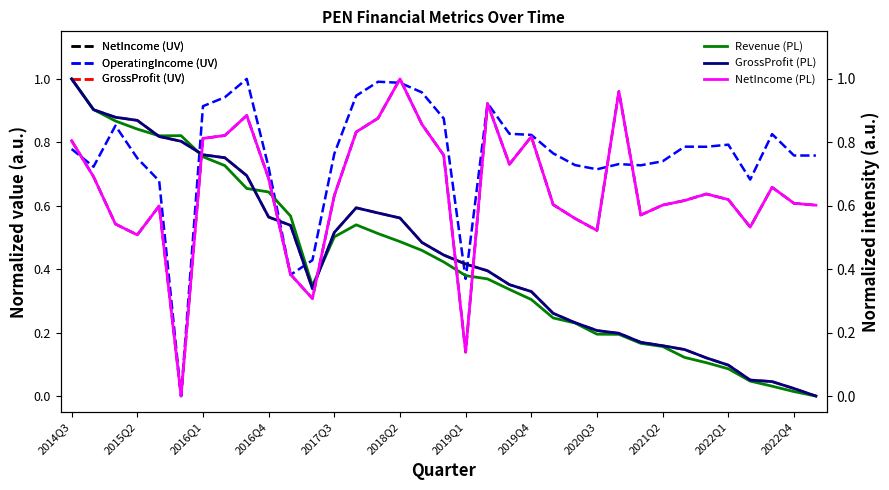

Is it true that GrossProfit (UV) equals 0.2 at 2020Q3?

True